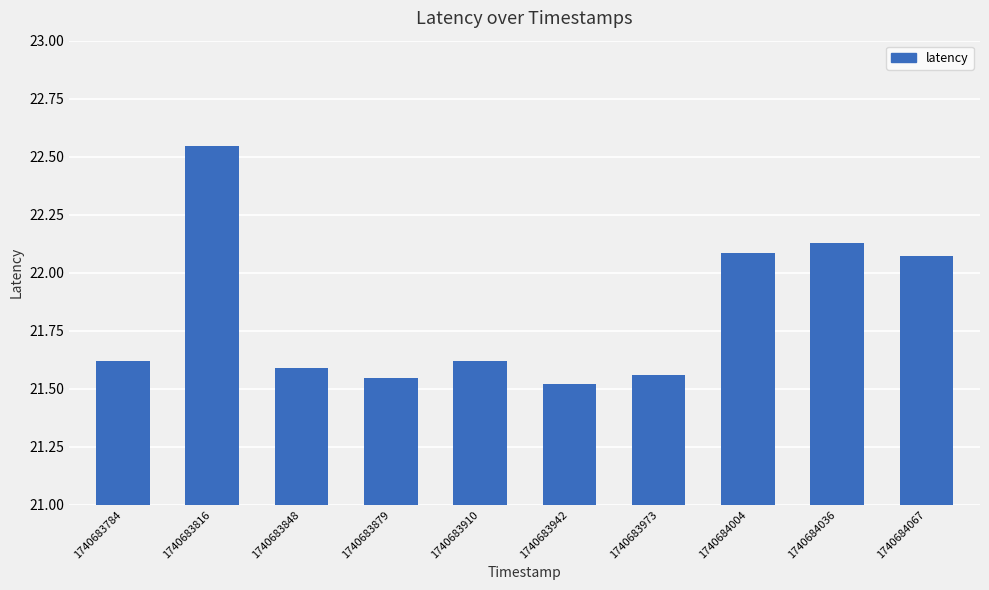

Which label corresponds to the largest value in the chart?

1740683816